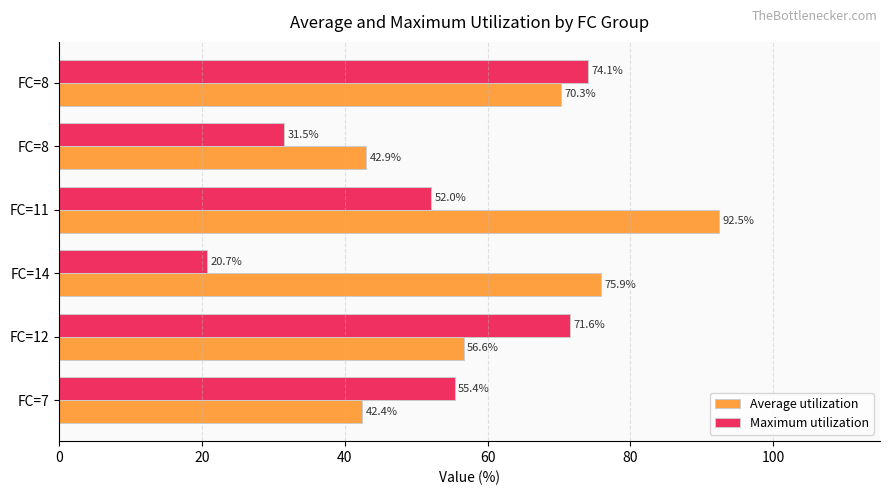

How many data points in Maximum utilization are less than 55?

3